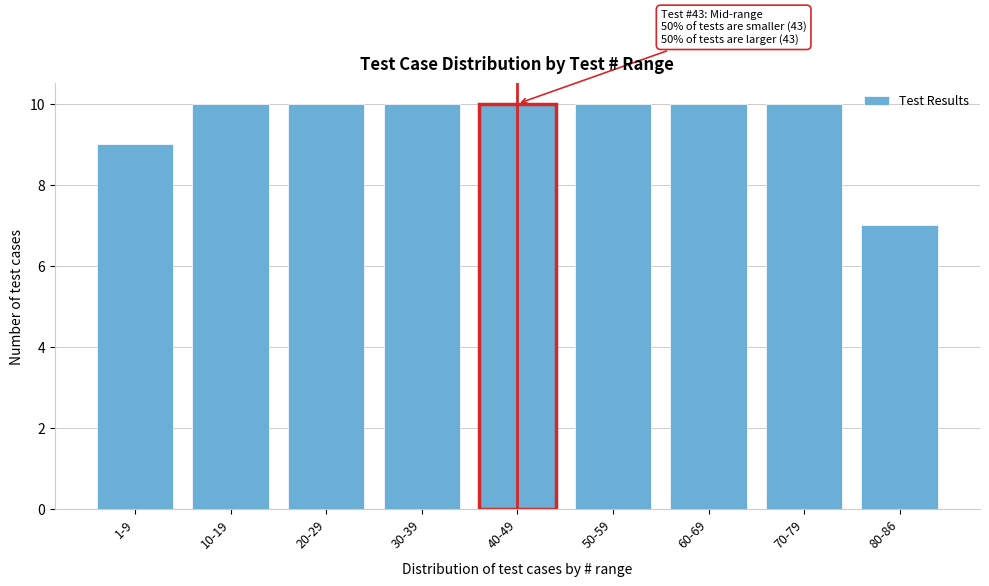

Reading right to left, transcribe all the data shown in this chart.

80-86=7	70-79=10	60-69=10	50-59=10	40-49=10	30-39=10	20-29=10	10-19=10	1-9=9